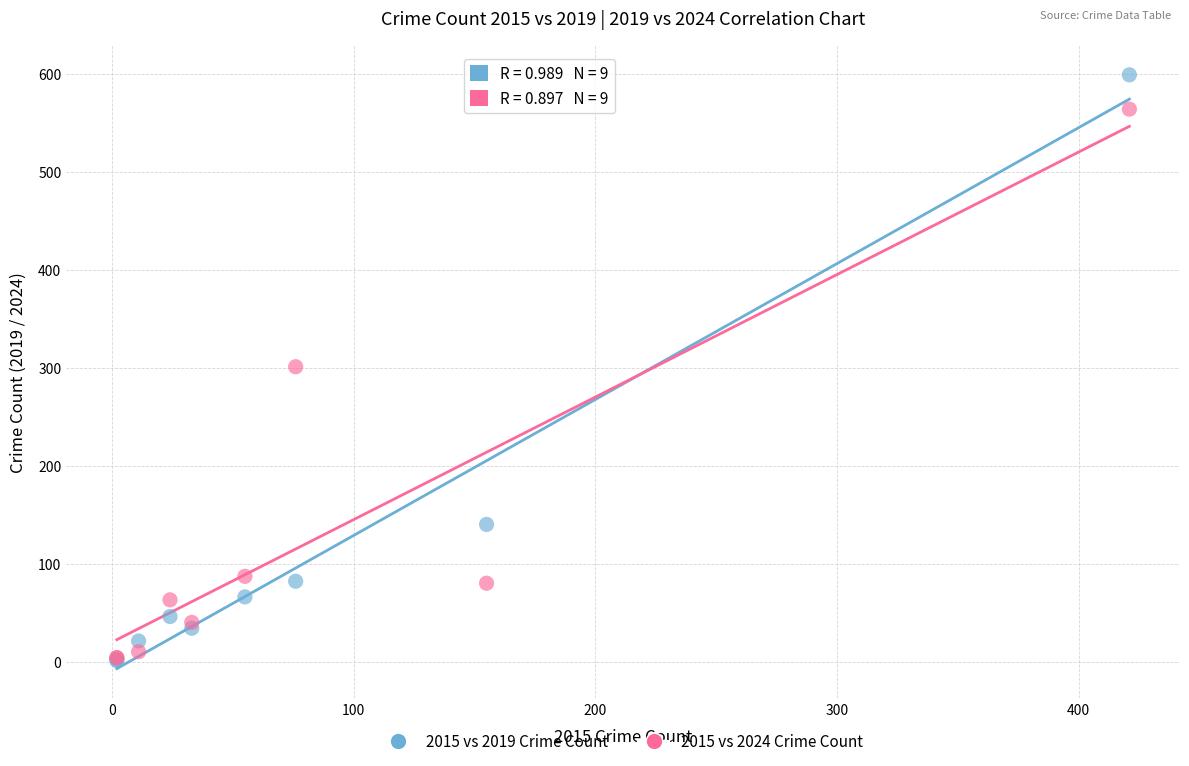

In the 2015 vs 2024 Crime Count series, what Y value is closest to 284?

301